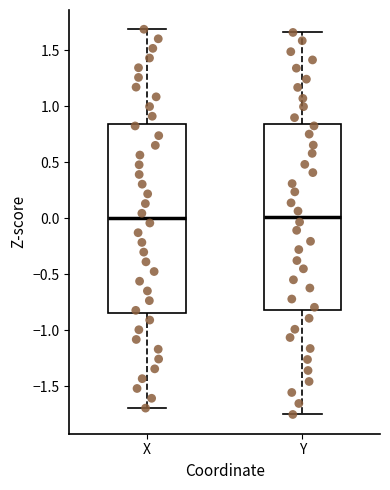

Reading left to right, transcribe this box plot: for each box, give where its median line is, the range the box spans, and where its two whiskers end, as read against the y-axis. The values are not printed on the chart, so give them approximately, as read against the axis.

X: median 0.00, box -0.85 to 0.85, whiskers -1.70 to 1.70
Y: median 0.00, box -0.80 to 0.85, whiskers -1.75 to 1.65